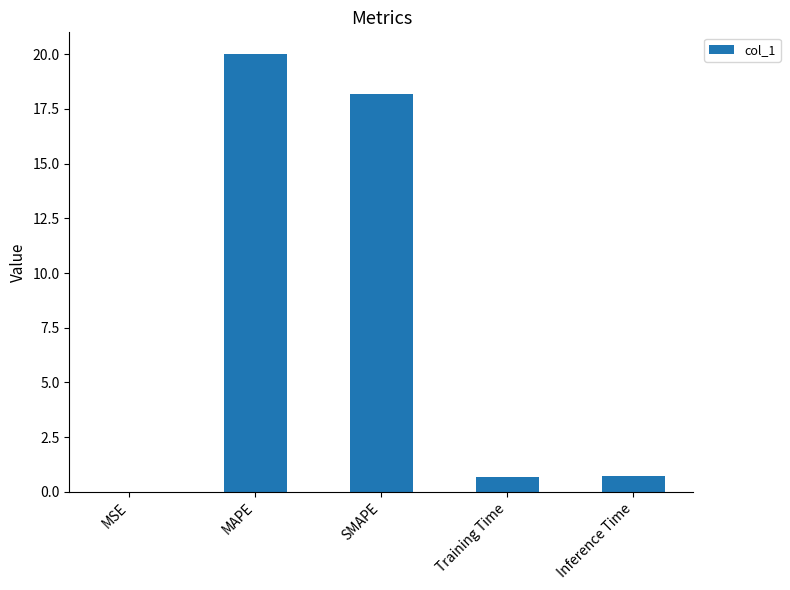

What is the change in value from MSE to MAPE?

+20.0